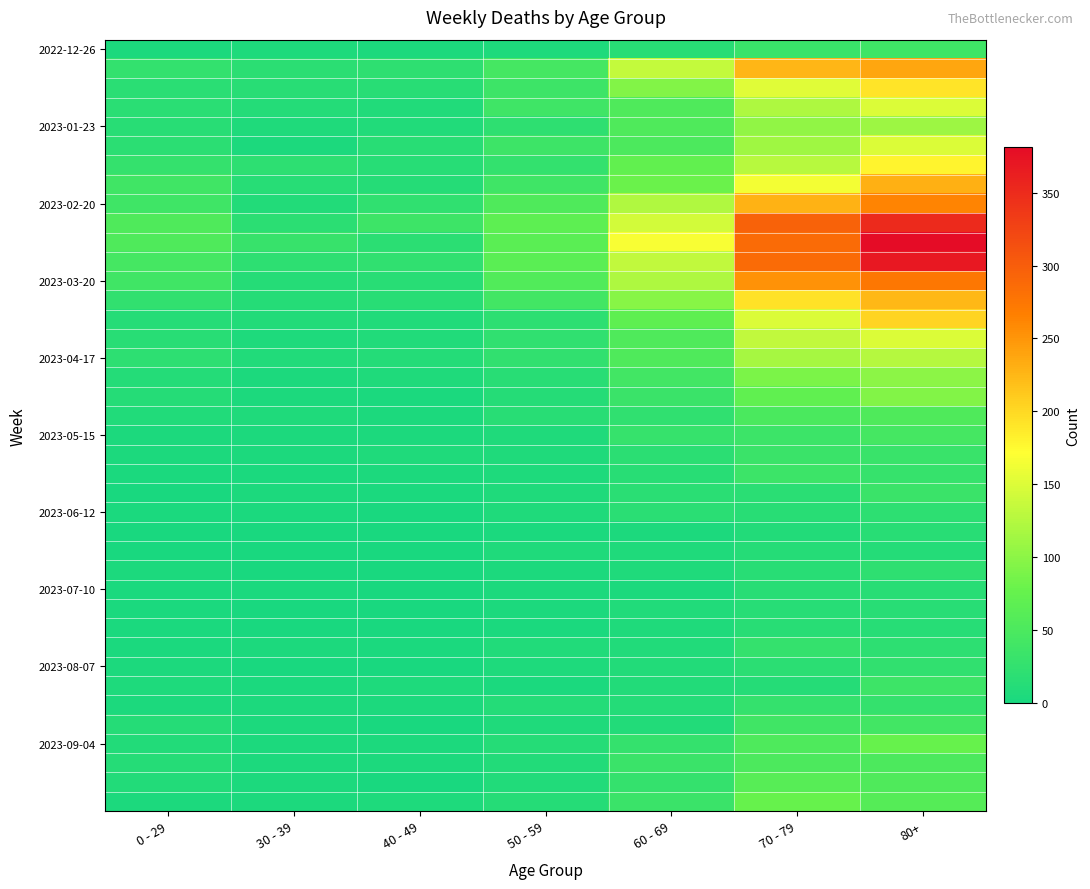

At which category is the sum across all series the highest?

80+